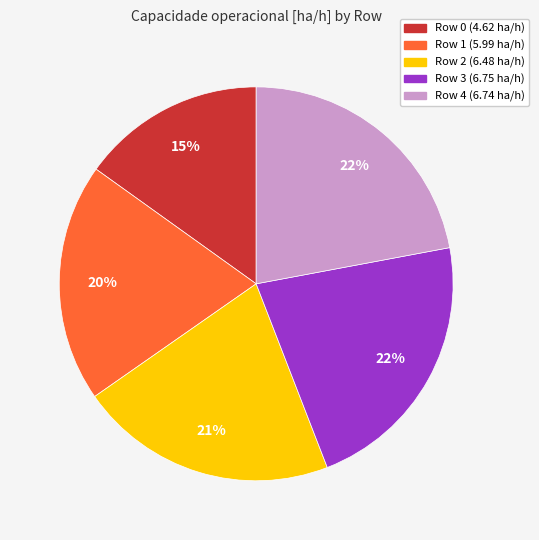

How many slices are in this pie chart?

5